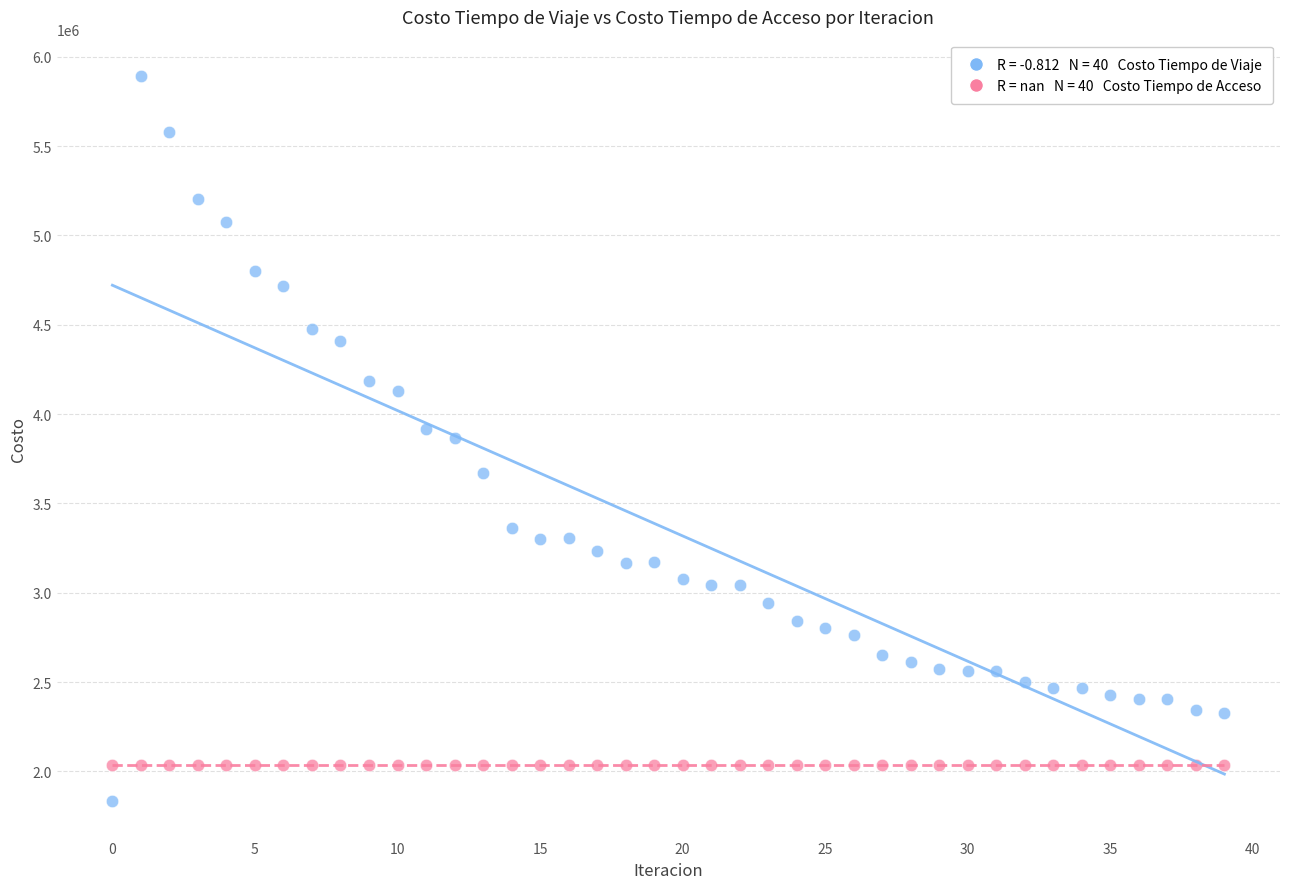

How many points are shown in the scatter plot?

80